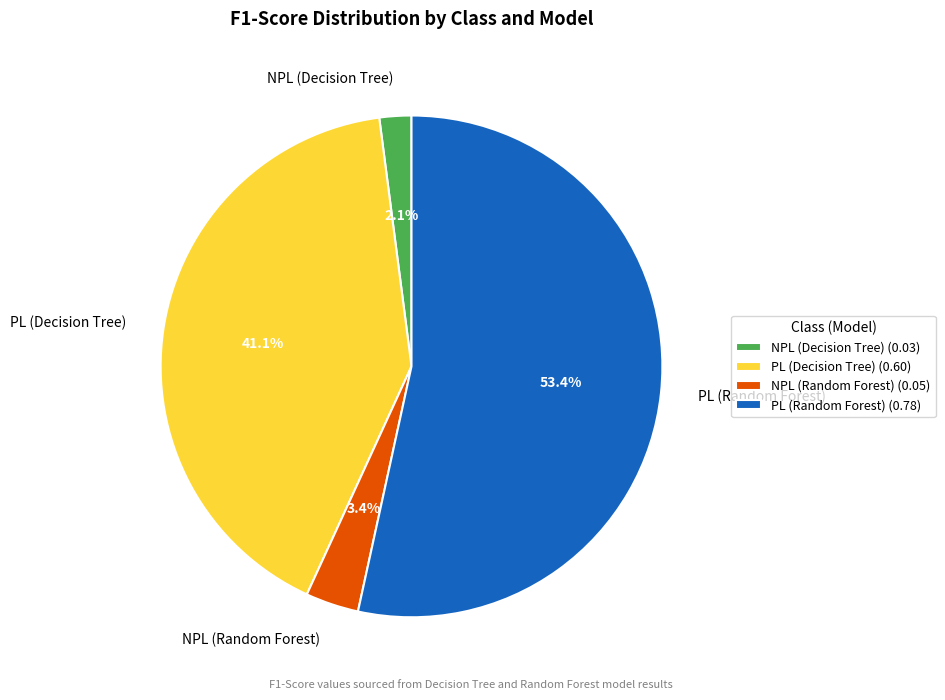

The NPL (Random Forest) slice represents 3% of the pie. True or false?

True